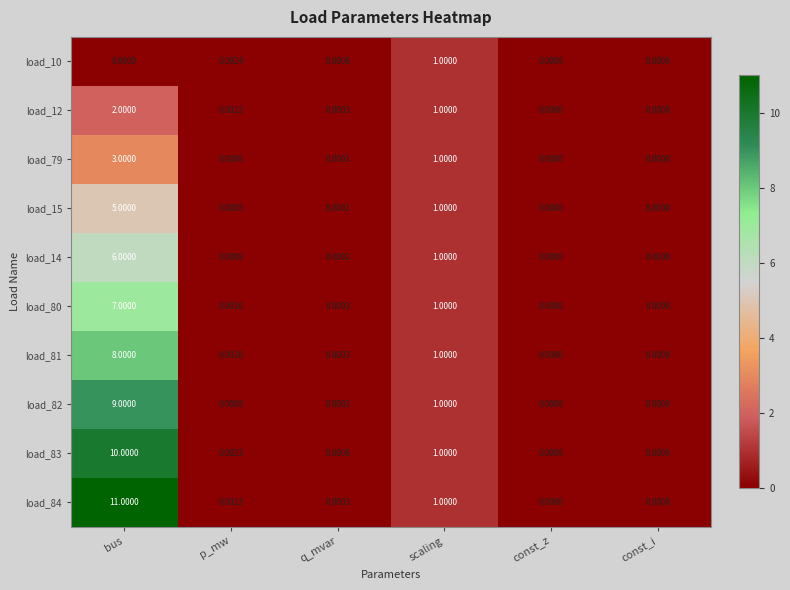

How many data points in load_82 are above 0?

4